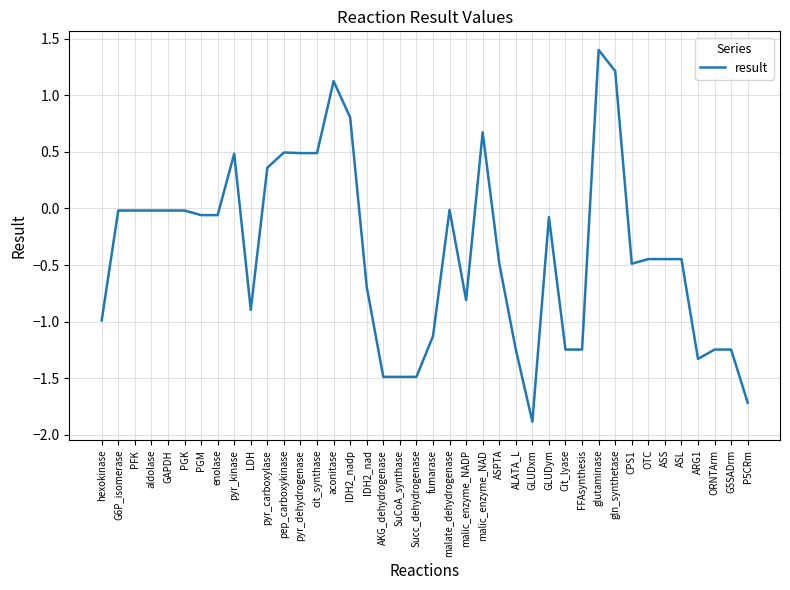

True or false: the data shows -1.9 at ORNTArm.

False